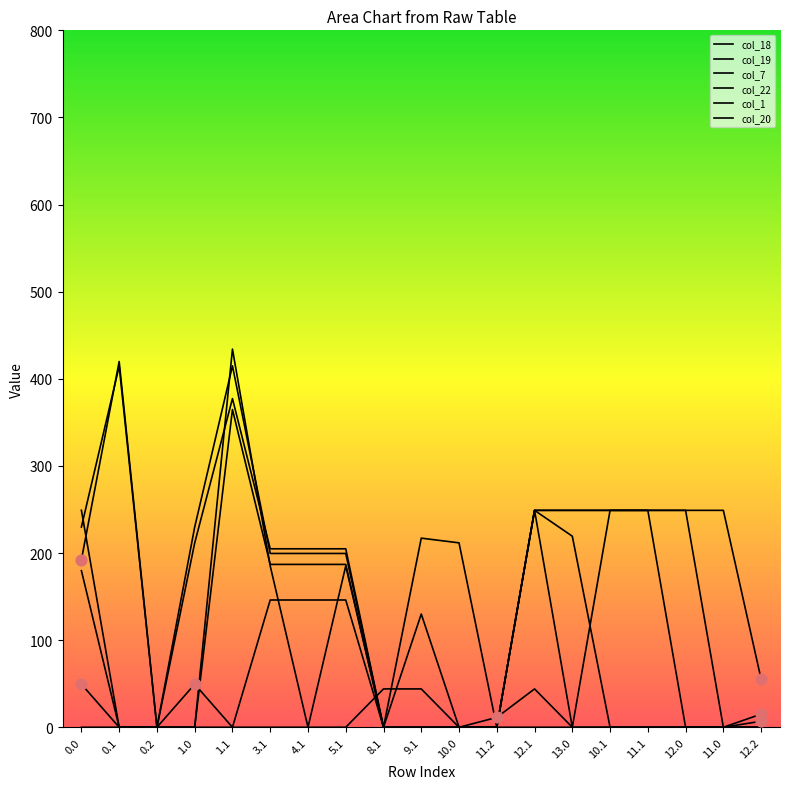

Which series has the widest spread of Y values?

col_19